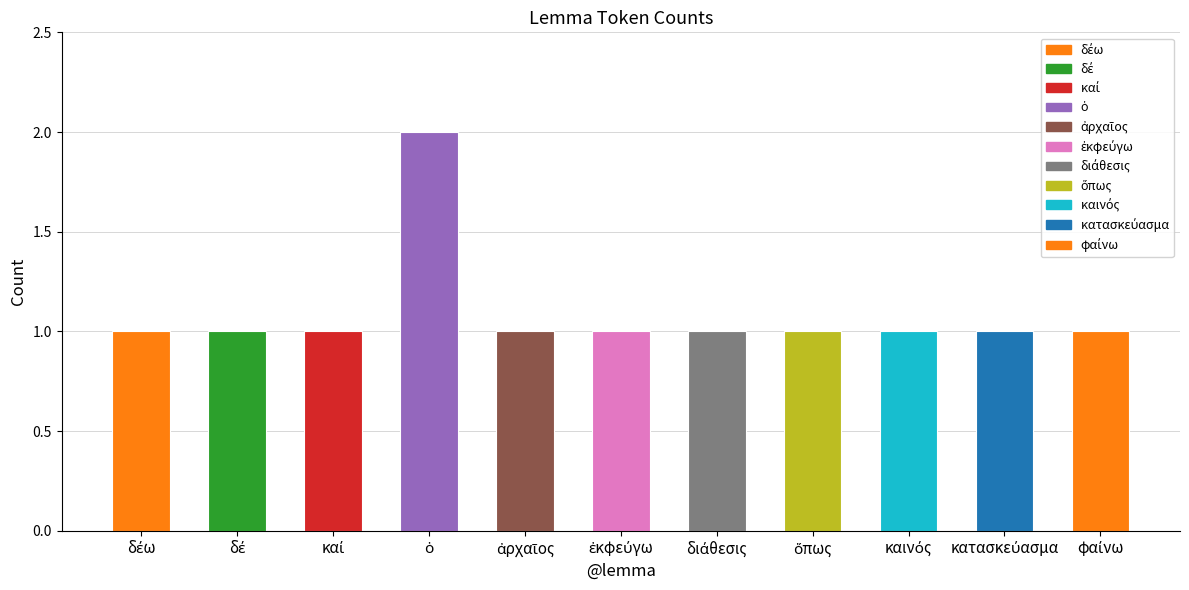

What is the value of the 8th bar from the left?

1